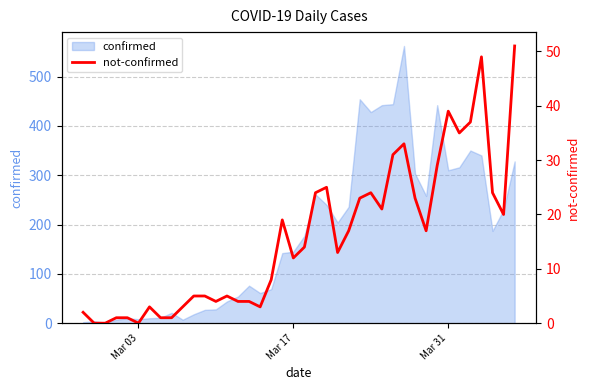

How many data points are less than 14?

20